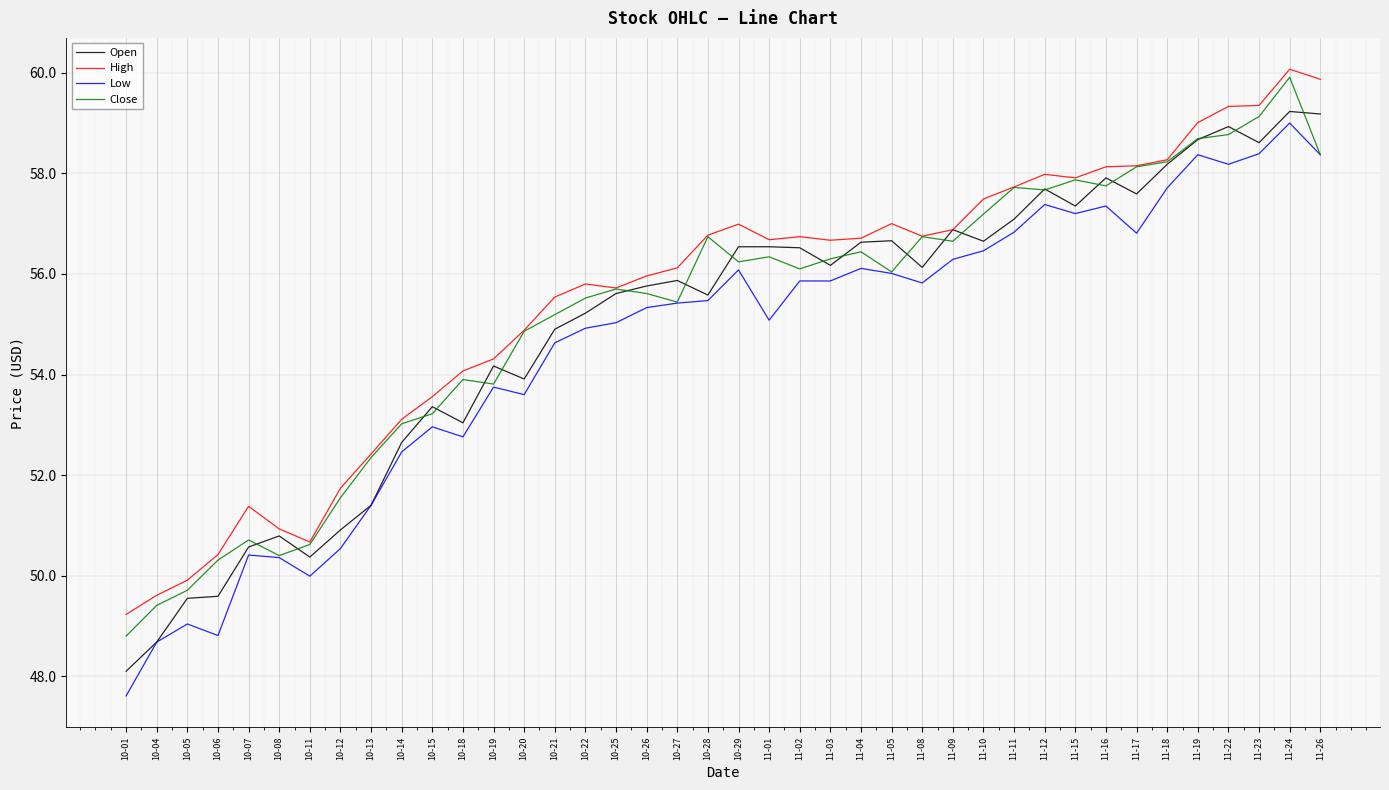

What position from the right is 10-06?

37